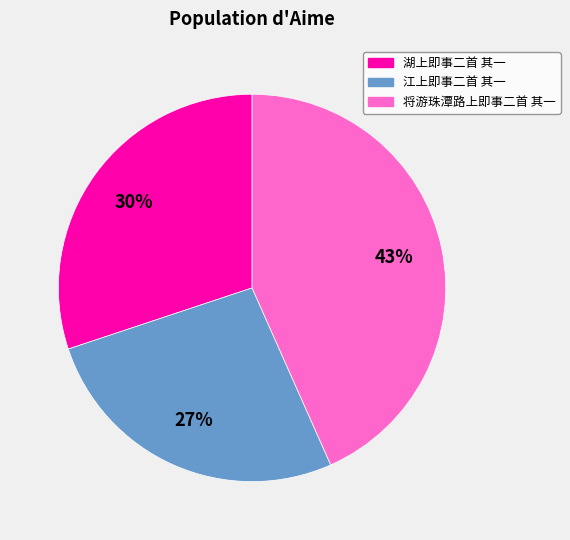

True or false: 江上即事二首 其一 accounts for 32% of the total.

False